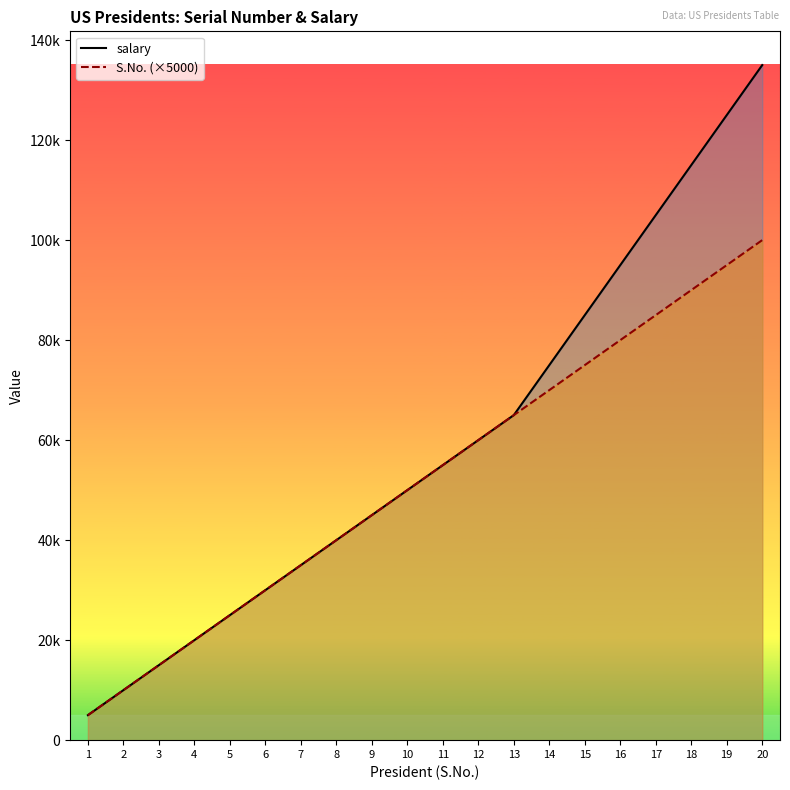

List the series in order of their peak value, highest first.

salary_line, S.No._line